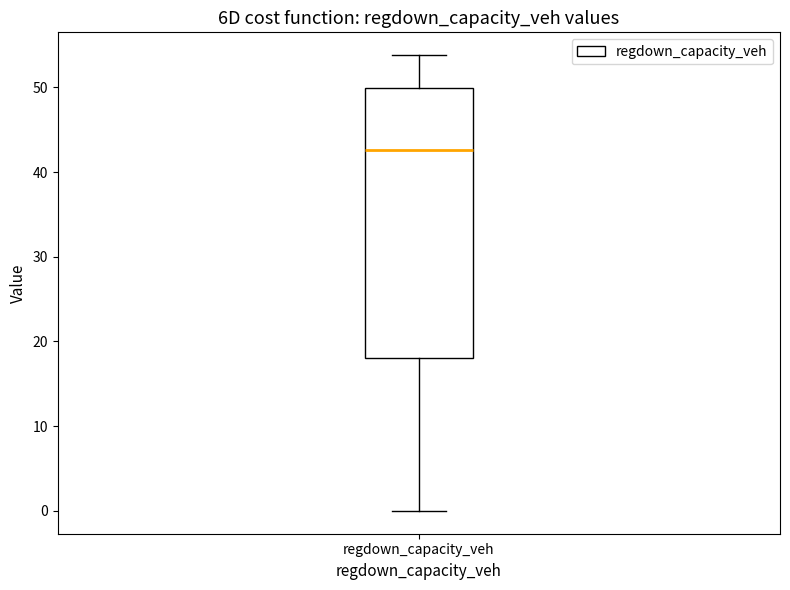

Transcribe this box plot: give where the median line is, the range the box spans, and where the two whiskers end, as read against the y-axis. The values are not printed on the chart, so give them approximately, as read against the axis.

median 43, box 18 to 50, whiskers 0 to 54